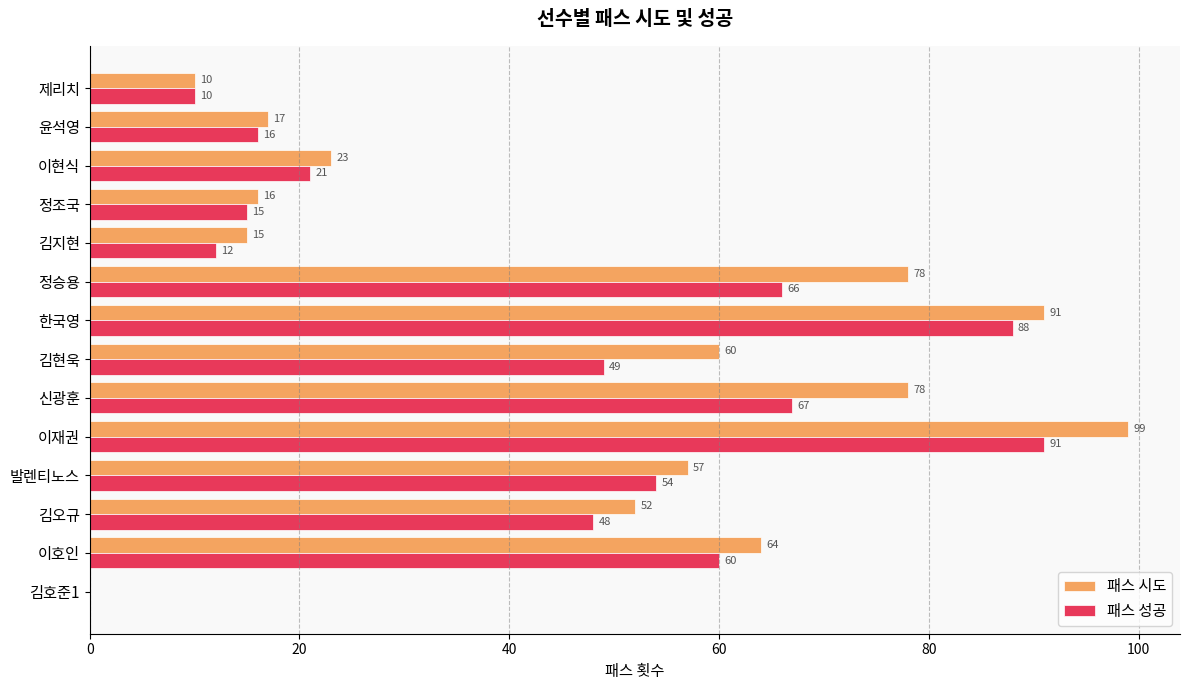

What is the sum of all 패스 시도 values?

660